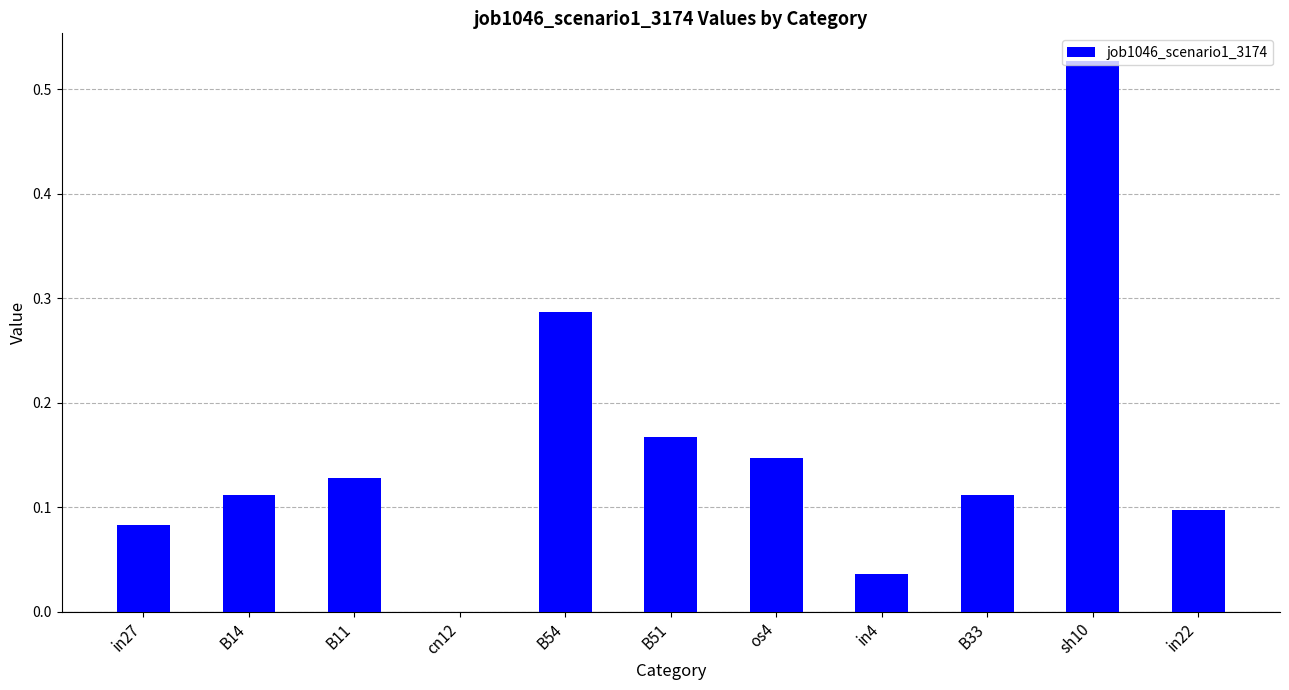

Is it true that the value at B14 is 0.1?

True